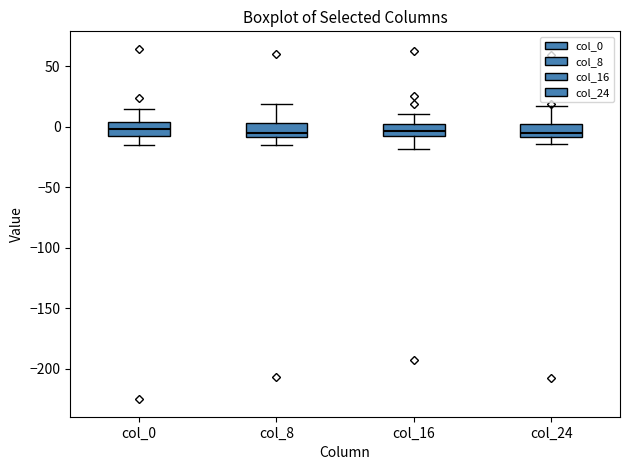

Where is the upper edge of the box for col_24 on the y-axis? The values are not printed on the chart, so give them approximately, as read against the axis.

0